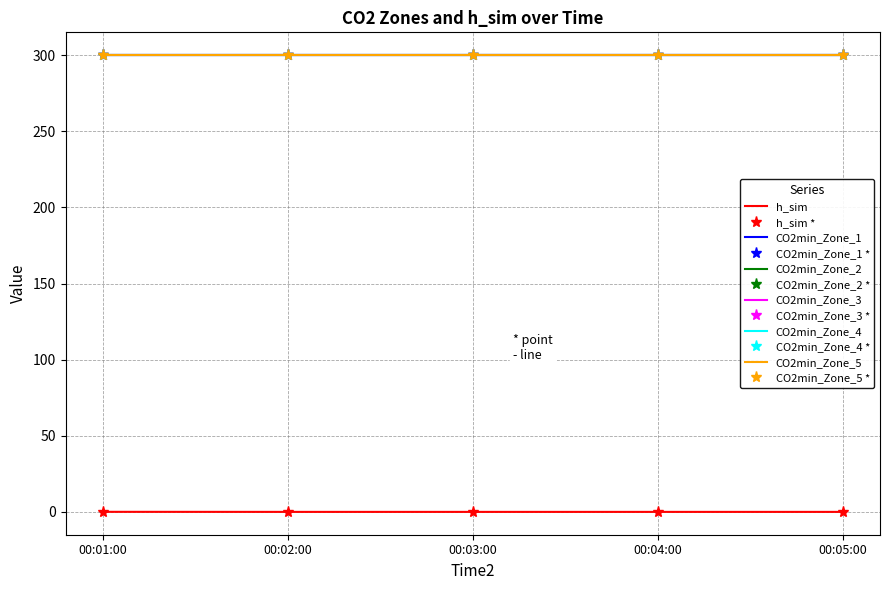

Which series changed the most between 00:02:00 and 00:04:00?

h_sim